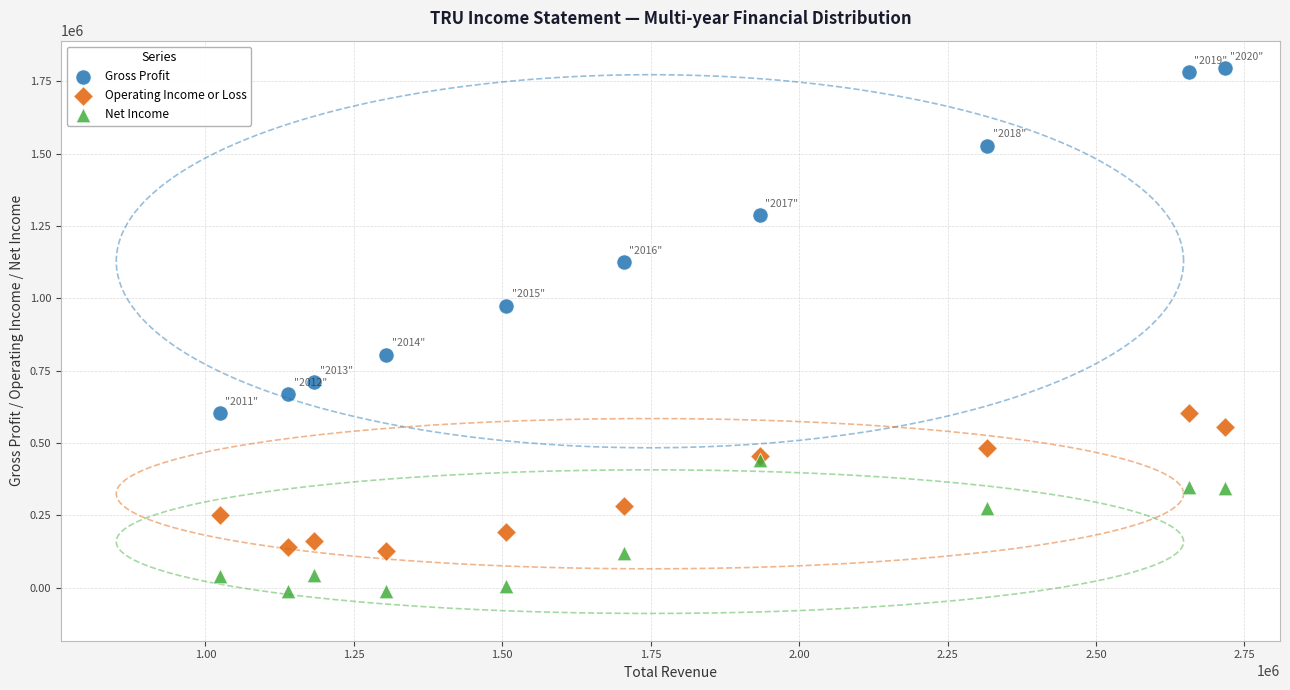

Which series contains the highest Y value?

Gross Profit